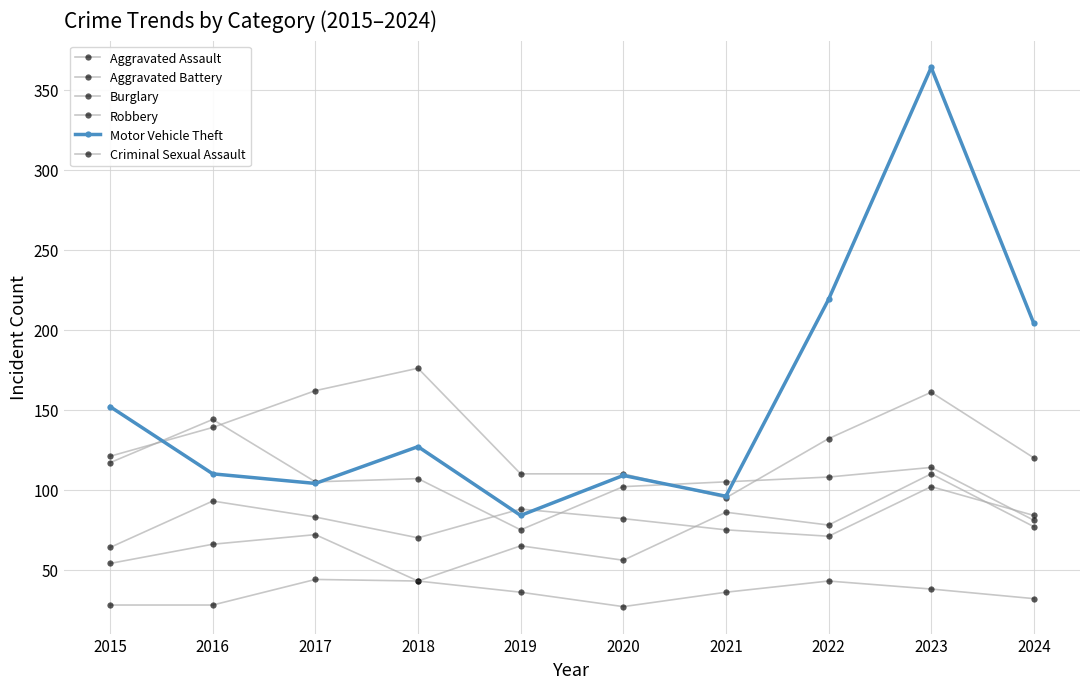

How many data points in Burglary are less than 132?

5